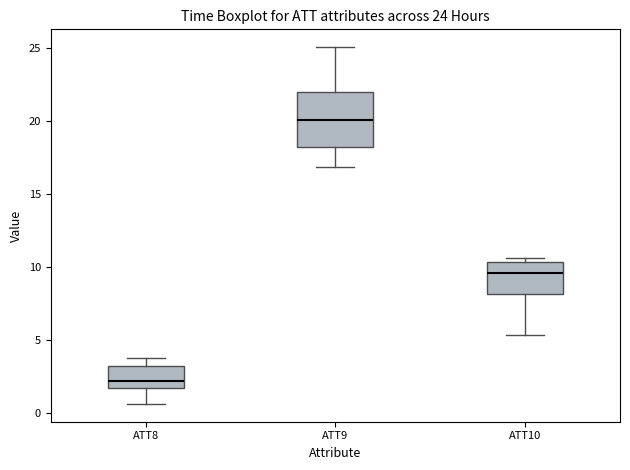

Which box's median line is the highest?

ATT9